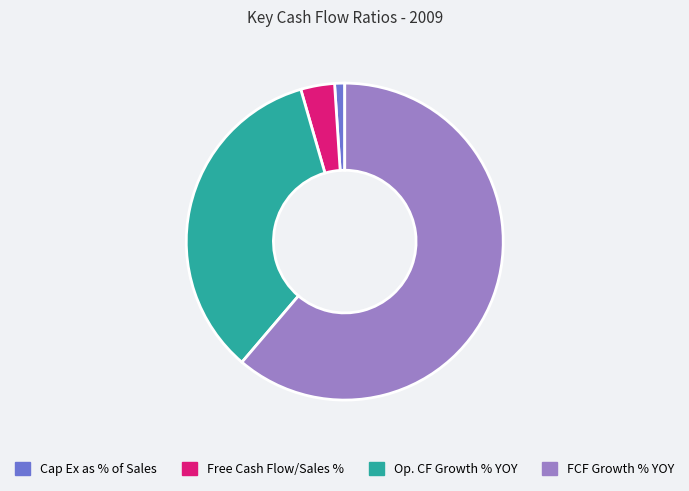

How many slices are in this pie chart?

4